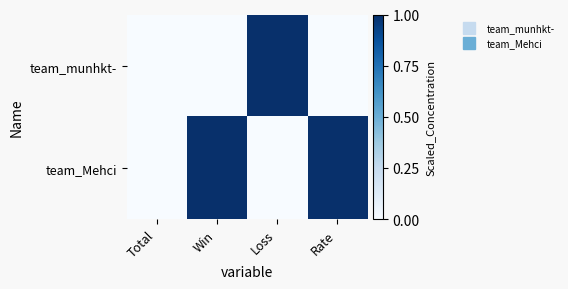

At which category does the chart reach its peak across all series?

Loss